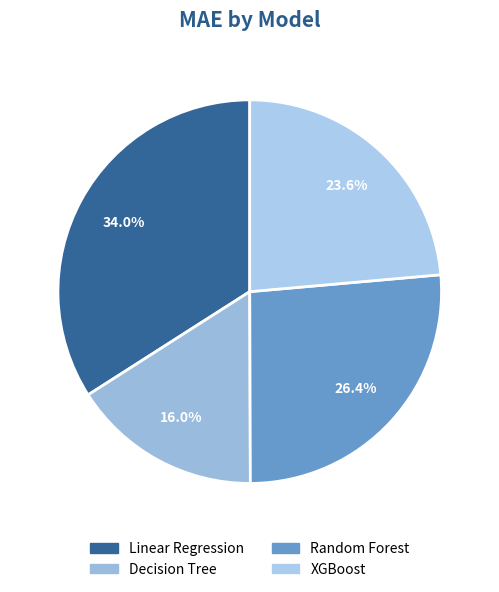

To the nearest percent, what is the combined percentage of Decision Tree and XGBoost?

40%